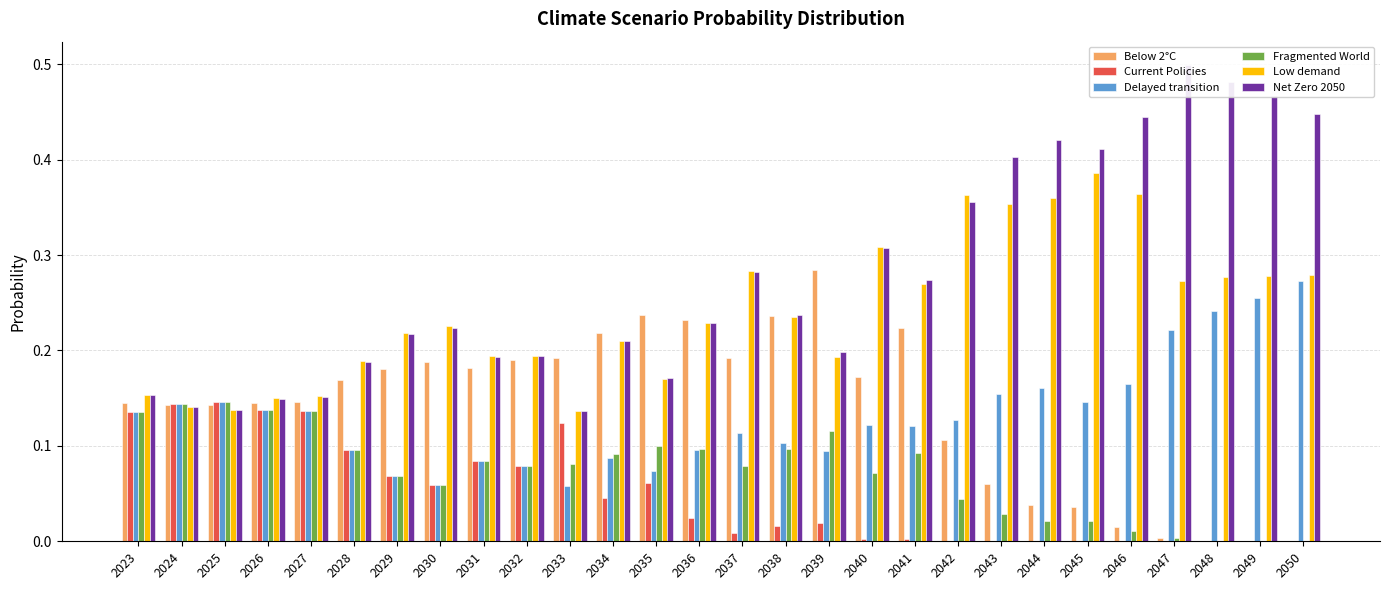

Is the value of Fragmented World at 2046 greater than the value of Low demand at 2044?

No